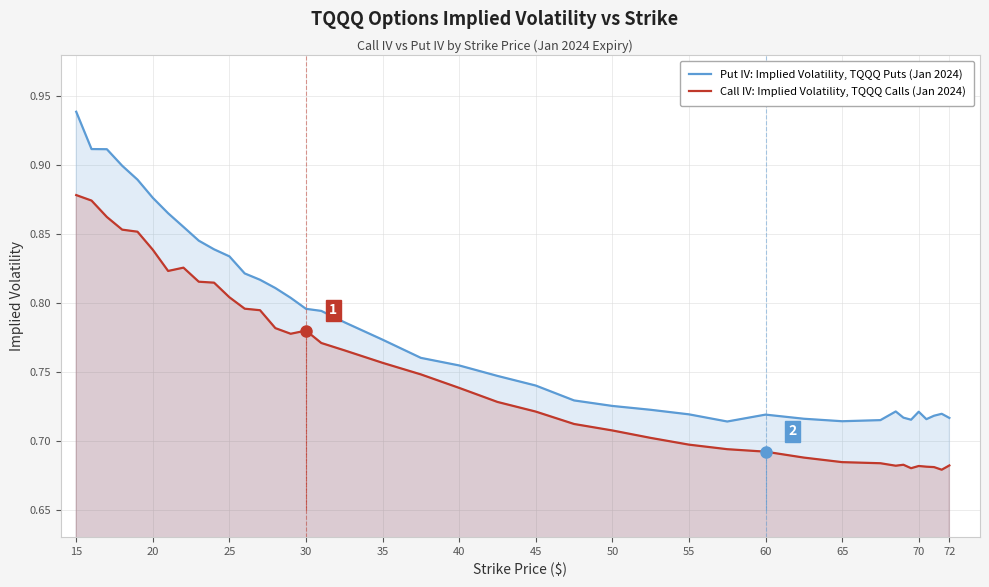

Which series has the largest range (max minus min)?

Put IV: Implied Volatility, TQQQ Puts (Jan 2024)